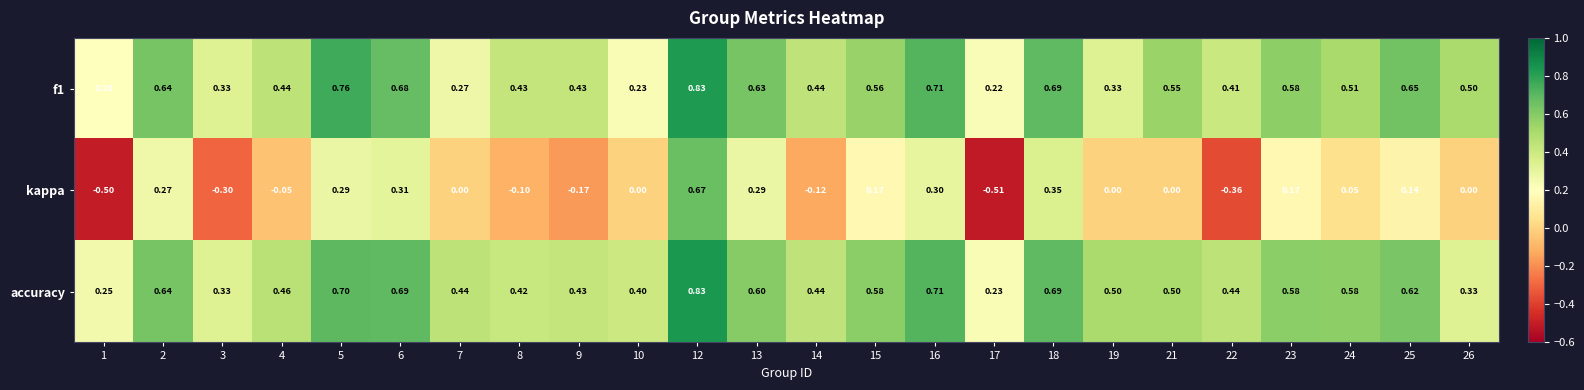

At which category is the sum across all series the highest?

12